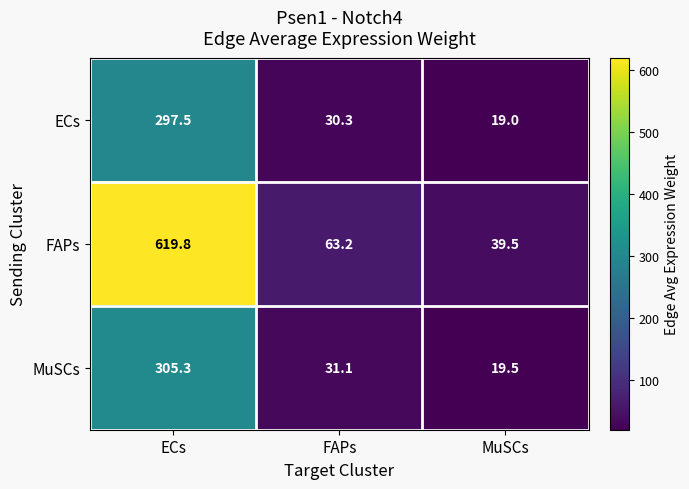

What is the difference between the MuSCs values at MuSCs and ECs?

285.8